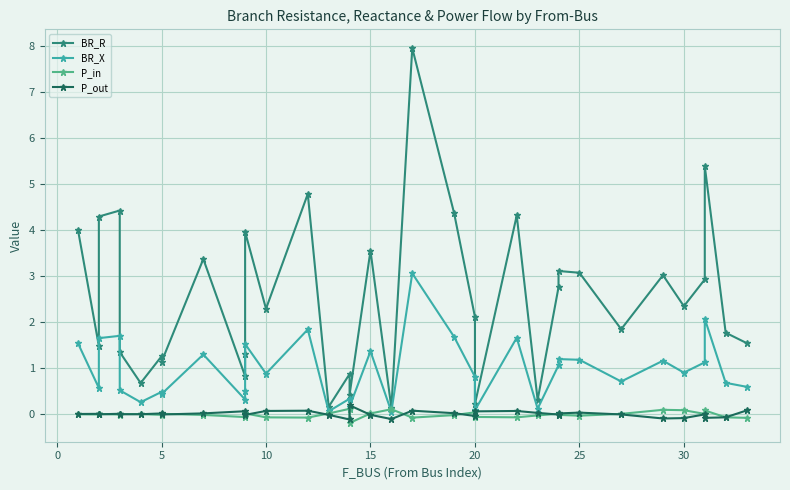

Reading left to right, transcribe all the data shown in this chart.

BR_R: 4.0	1.5	4.3	4.4	1.3	0.7	1.3	1.1	3.4	0.8	1.3	4.0	2.3	4.8	0.2	0.9	0.4	3.5	0.1	7.9	4.4	2.1	0.2	4.3	0.3	2.8	3.1	3.1	1.8	3.0	2.3	2.9	5.4	1.8	1.5
BR_X: 1.5	0.6	1.7	1.7	0.5	0.3	0.5	0.4	1.3	0.3	0.5	1.5	0.9	1.8	0.1	0.3	0.2	1.4	0.1	3.1	1.7	0.8	0.1	1.7	0.1	1.1	1.2	1.2	0.7	1.2	0.9	1.1	2.1	0.7	0.6
P_in: -0.0	-0.0	0.0	-0.0	0.0	0.0	-0.0	0.0	-0.0	-0.1	0.0	0.0	-0.1	-0.1	0.0	0.1	-0.2	0.0	0.1	-0.1	-0.0	0.0	-0.1	-0.1	-0.0	0.0	-0.0	-0.0	0.0	0.1	0.1	0.0	0.1	-0.1	-0.1
P_out: 0.0	0.0	-0.0	0.0	-0.0	-0.0	0.0	-0.0	0.0	0.1	-0.0	-0.0	0.1	0.1	-0.0	-0.1	0.2	-0.0	-0.1	0.1	0.0	-0.0	0.1	0.1	0.0	-0.0	0.0	0.0	-0.0	-0.1	-0.1	-0.0	-0.1	-0.1	0.1